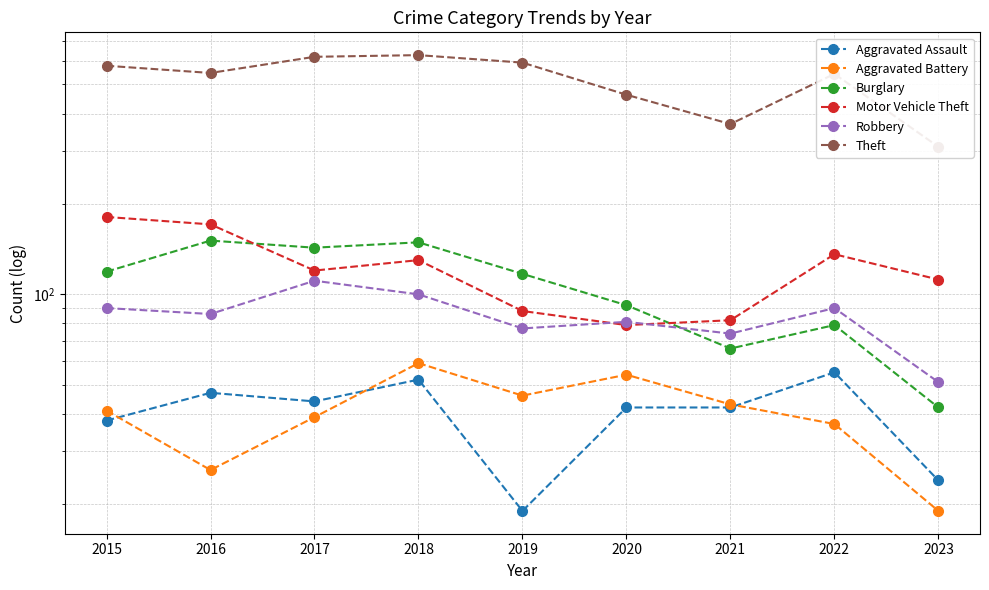

Where is Theft nearest to the value 468?

2020